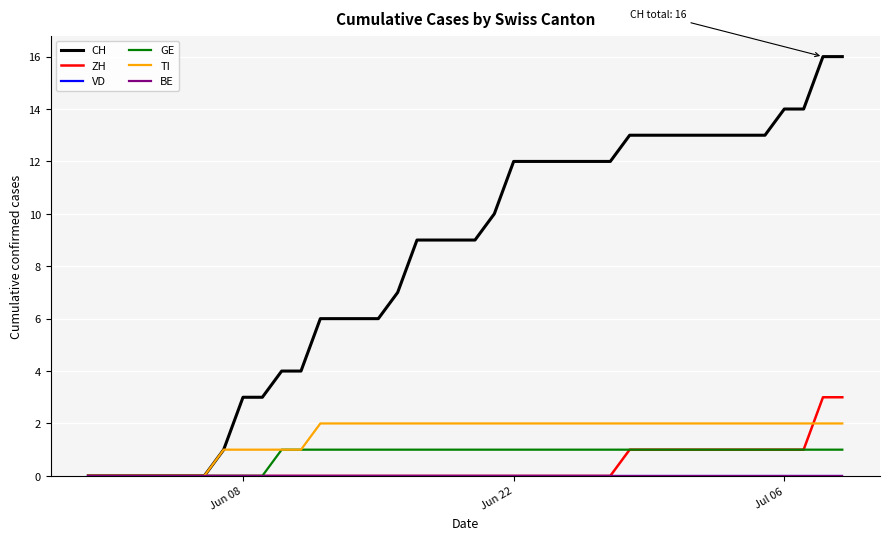

What is the greatest value displayed?

16